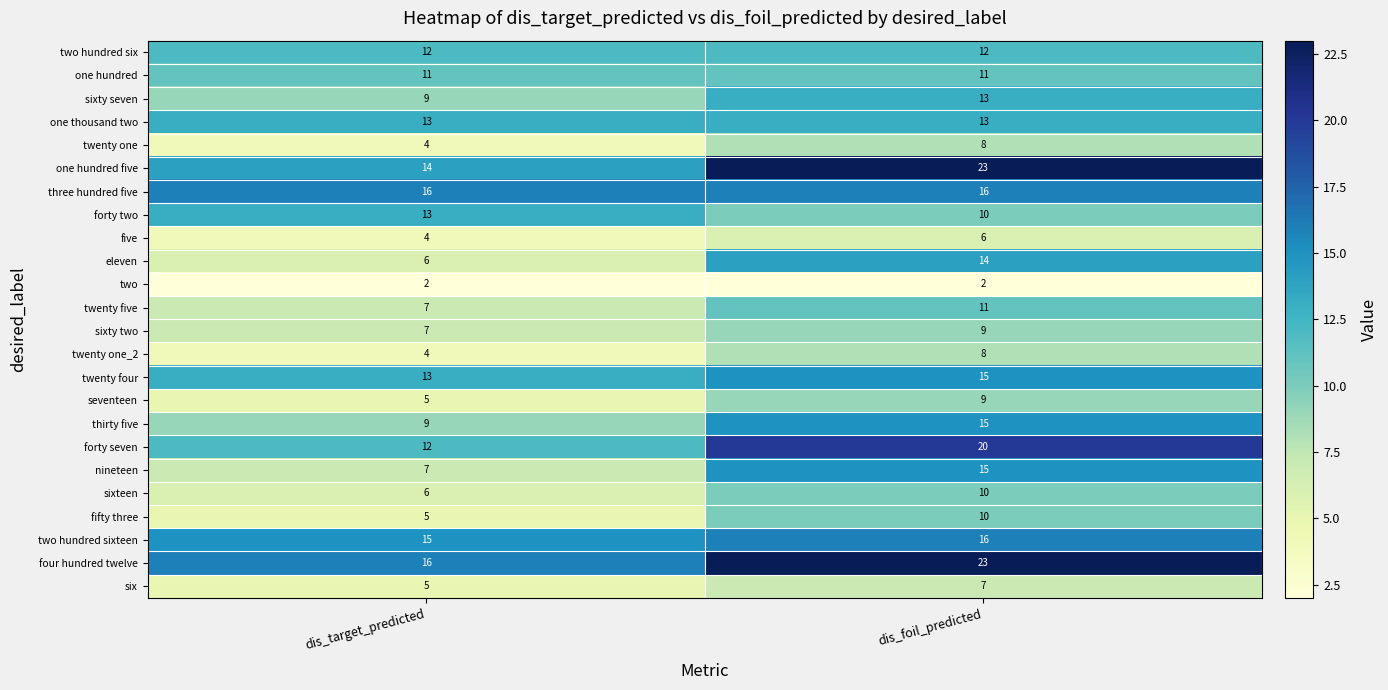

Is the value of forty two at dis_foil_predicted greater than the value of nineteen at dis_foil_predicted?

No